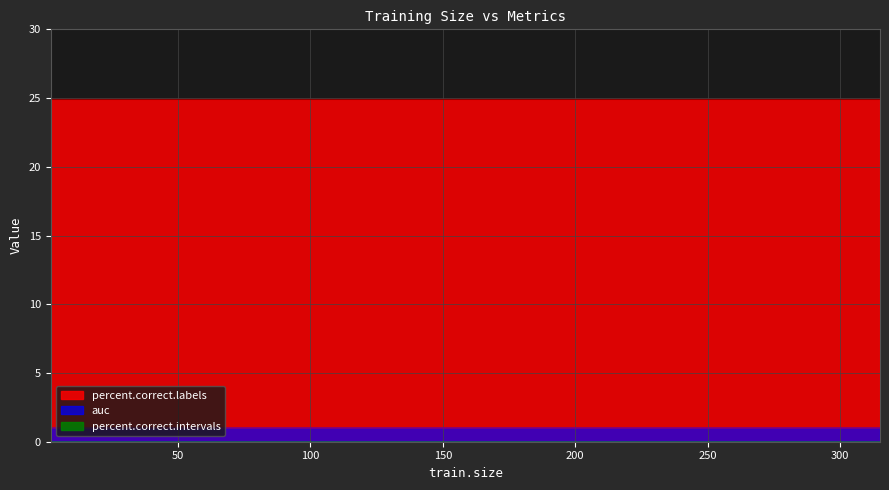

Which series changed the most between 45 and 75?

percent.correct.labels